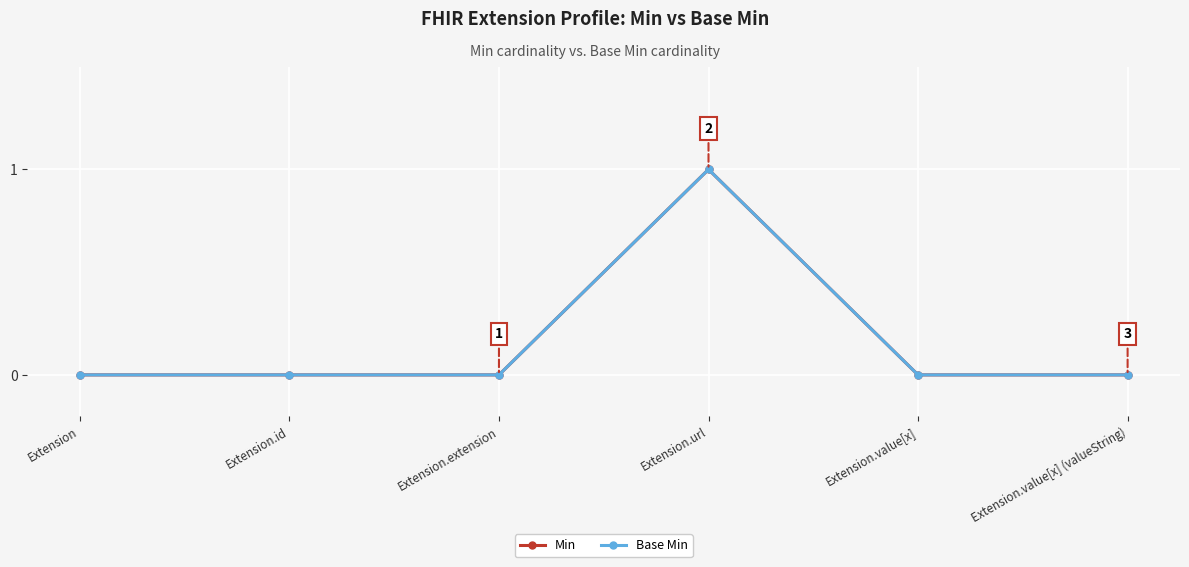

Which series changed the most between Extension.extension and Extension.value[x]?

Min